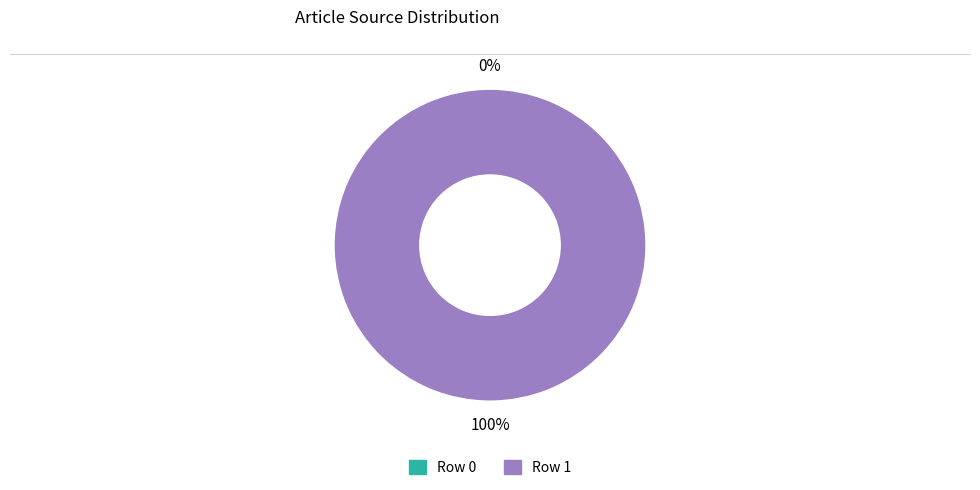

True or false: Row 1 accounts for 100% of the total.

True